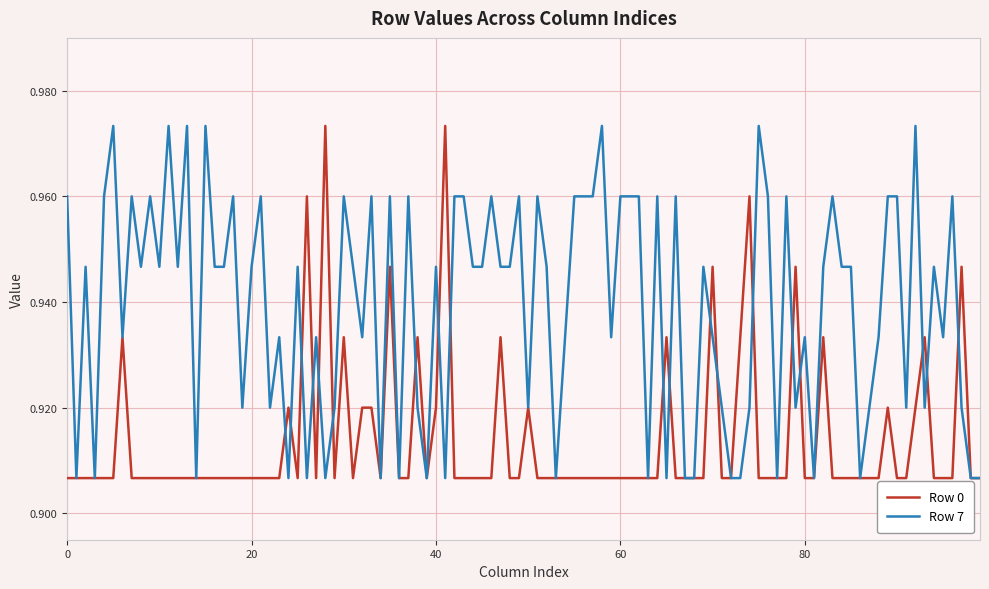

List the series in order of their overall mean, highest first.

Row 7, Row 0